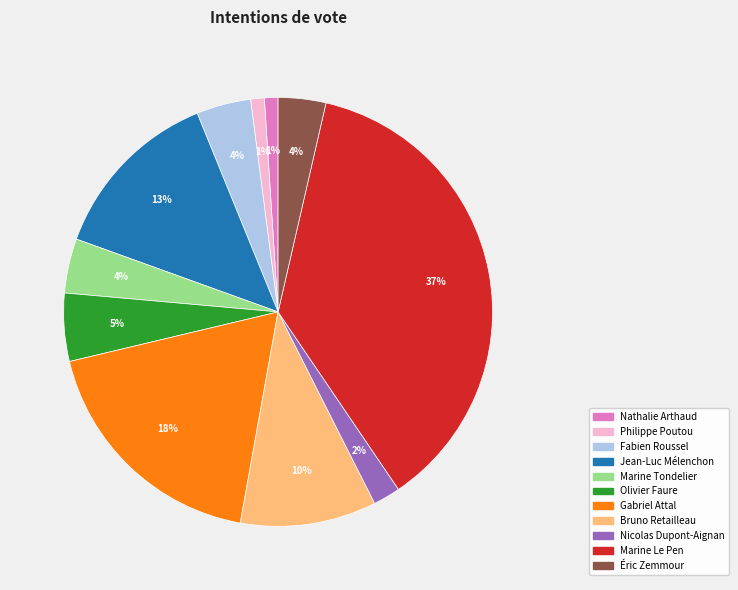

What percentage is the Éric Zemmour slice, to the nearest percent?

4%